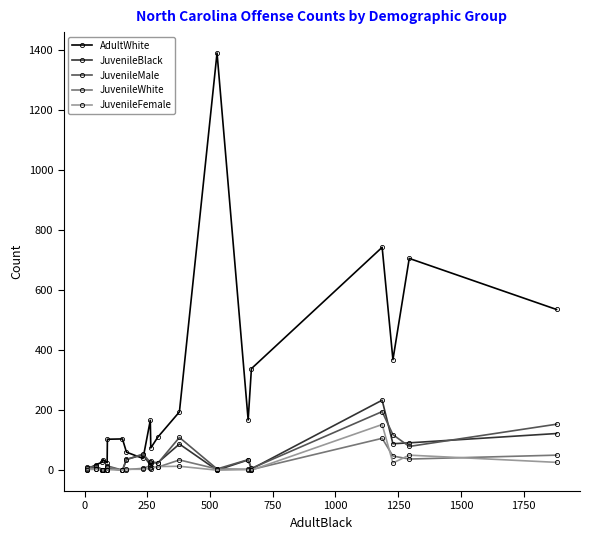

True or false: JuvenileMale has more than 2 interior local peaks.

True